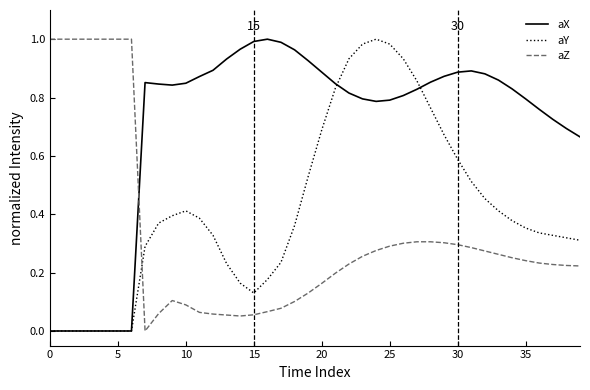

After their last crossing, which series has the higher values: aX or aZ?

aX